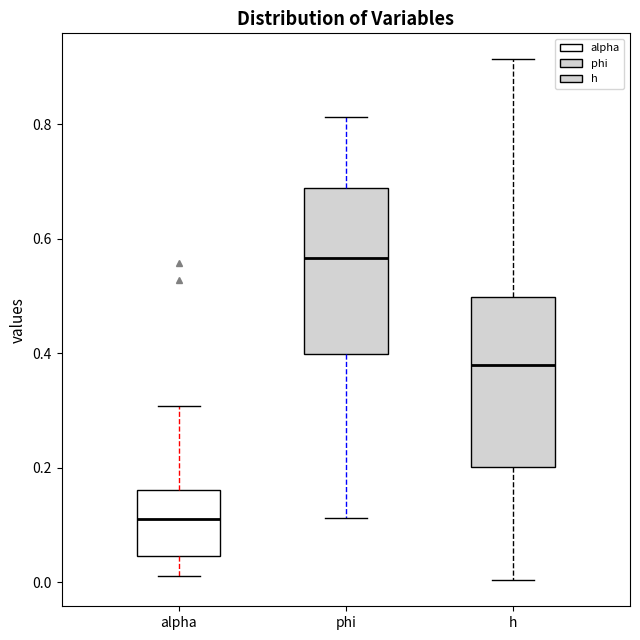

Where is the upper edge of the box for h on the y-axis? The values are not printed on the chart, so give them approximately, as read against the axis.

0.50